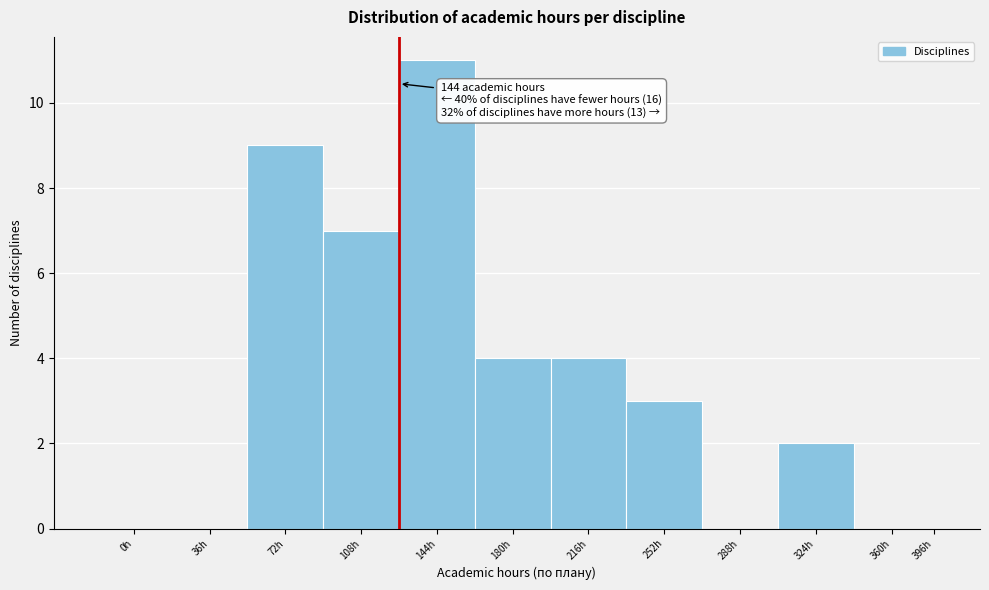

Reading right to left, what are all the values shown in this chart?

396h=0	360h=0	324h=2	288h=0	252h=3	216h=4	180h=4	144h=11	108h=7	72h=9	36h=0	0h=0